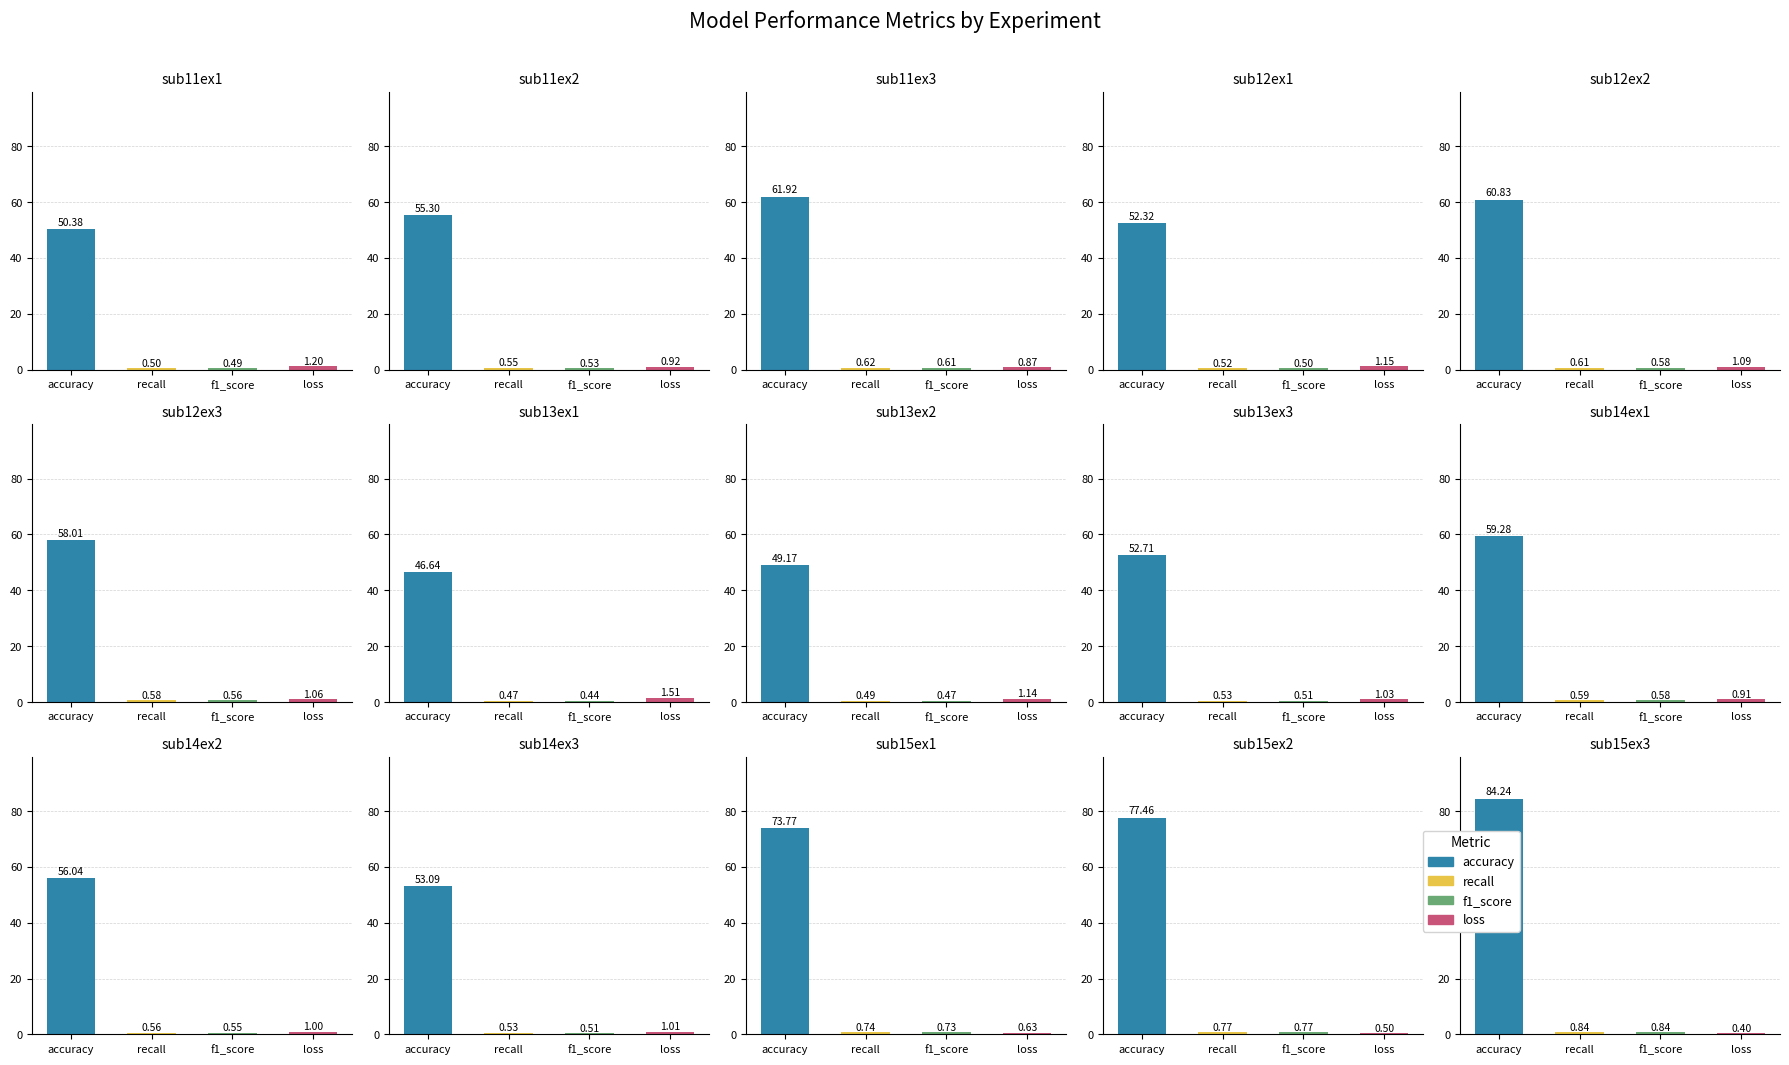

What is the maximum value shown in the chart?

84.2